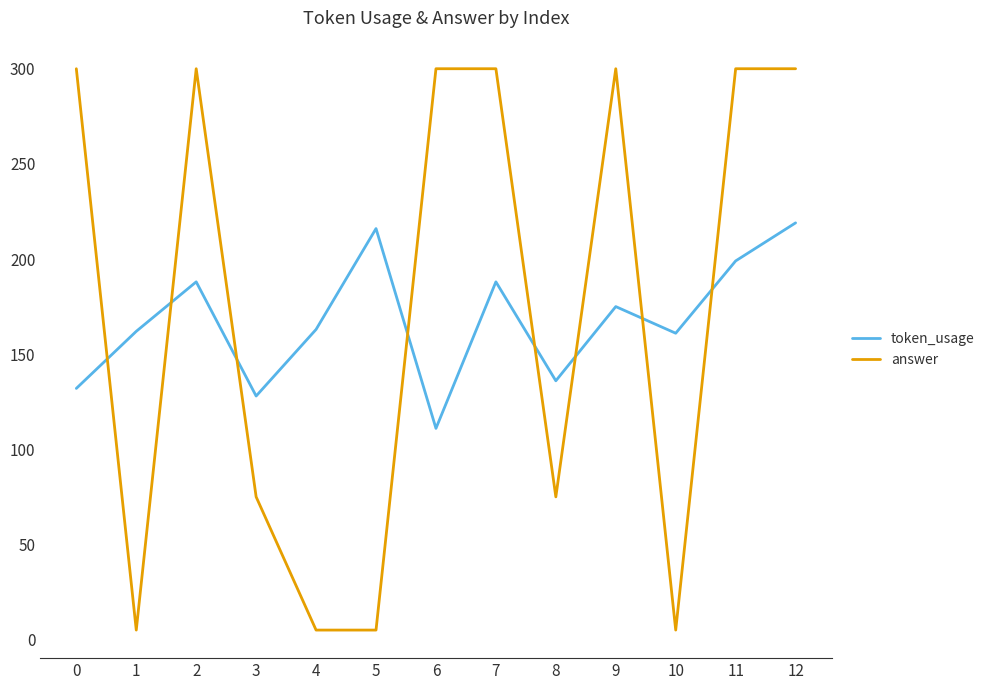

Where is the first local maximum for token_usage?

2